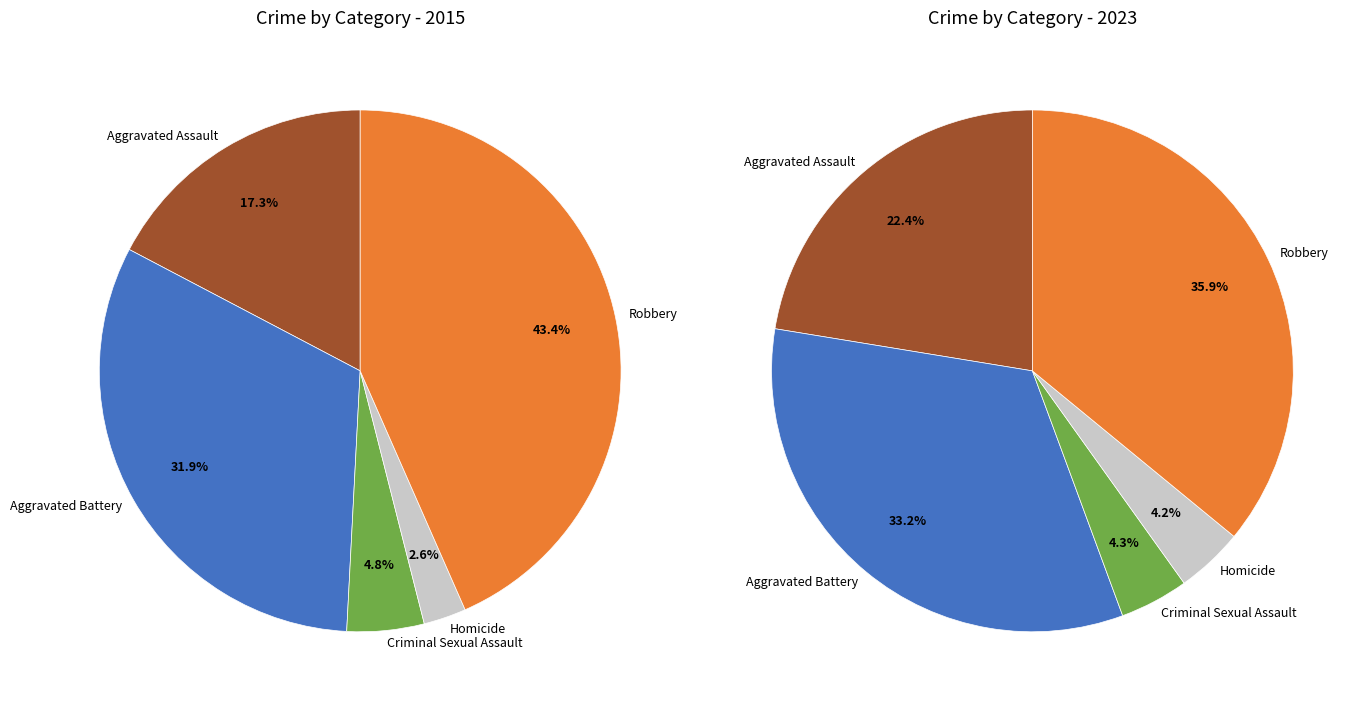

Does 3 account for over 50% of the chart?

No